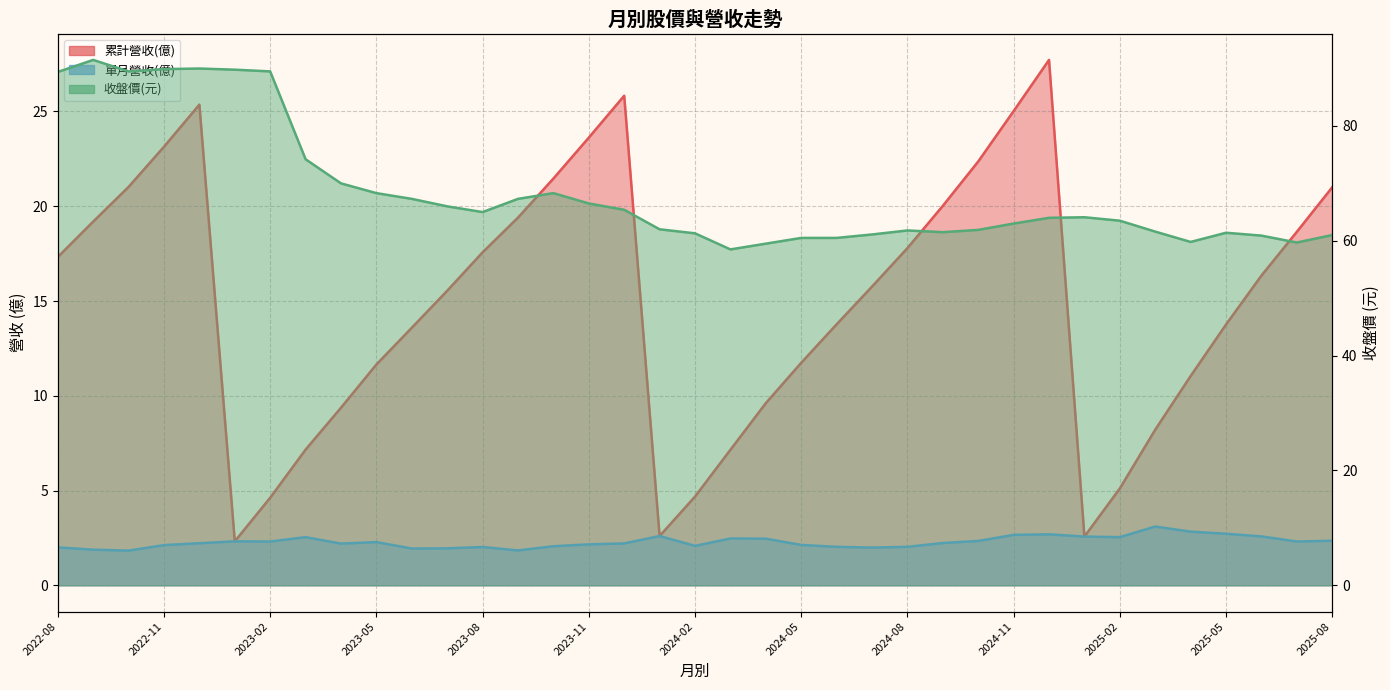

At which category is the sum across all series the highest?

2022-12